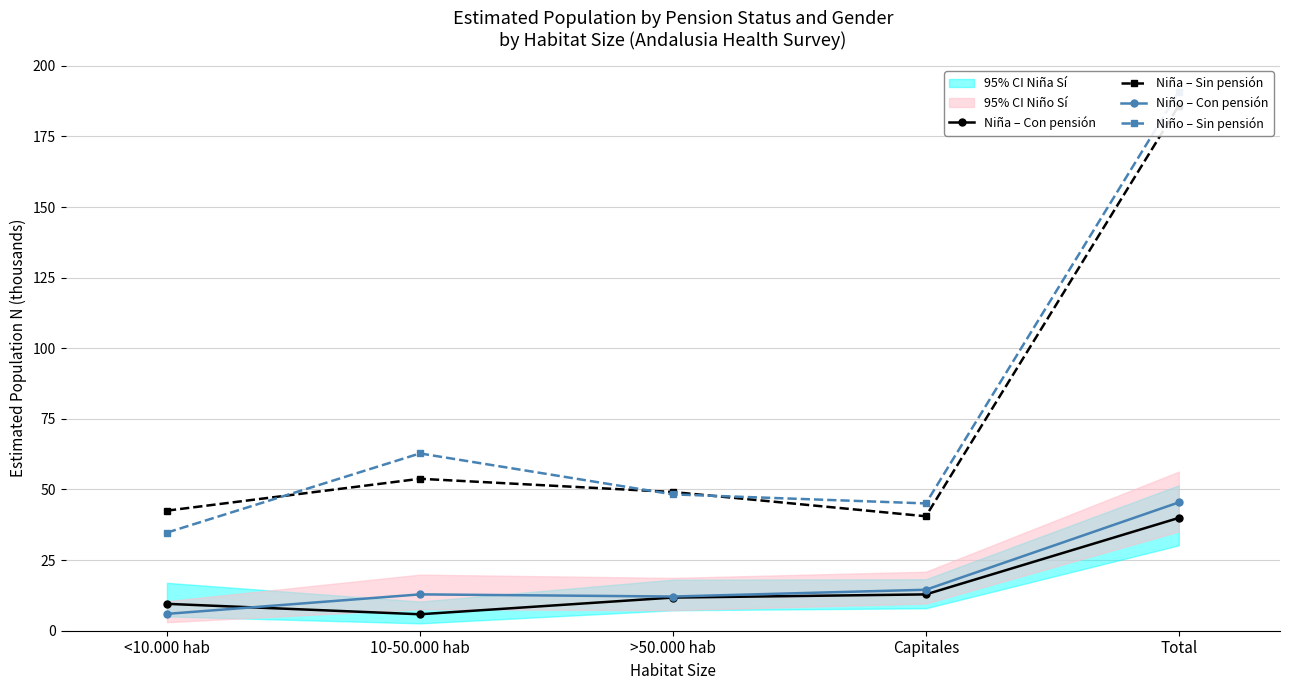

What is the sum of all Niña – Con pensión values?

79.9